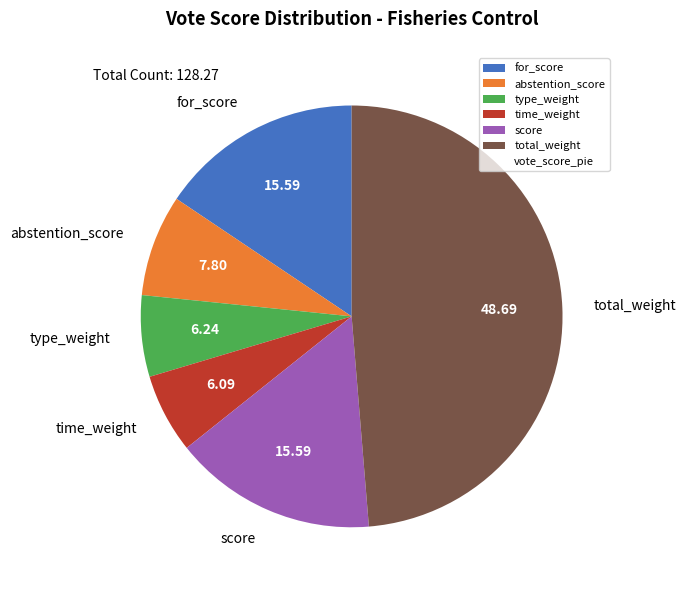

Which category has the biggest portion of the pie?

total_weight